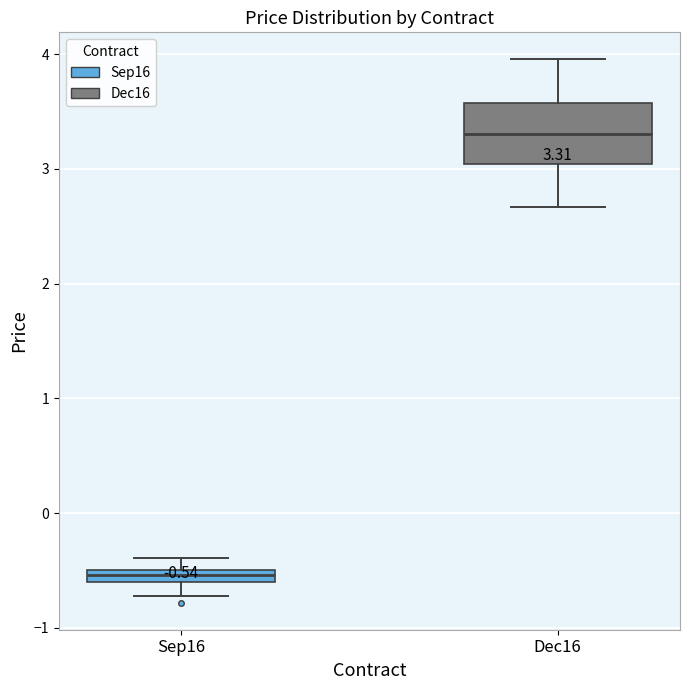

Which box's median line is the highest?

Dec16